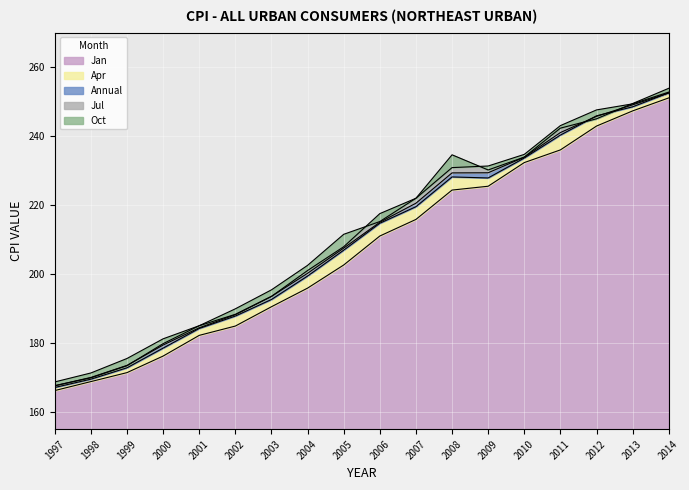

How many interior local valleys does the Apr series have?

1